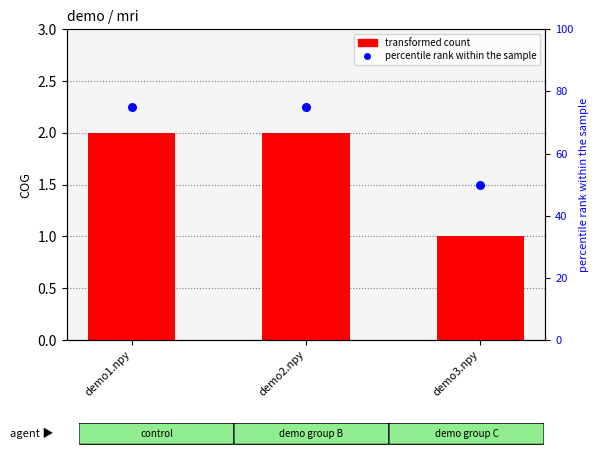

Is the value of percentile rank within the sample at demo3.npy greater than the value of COG value at demo1.npy?

Yes